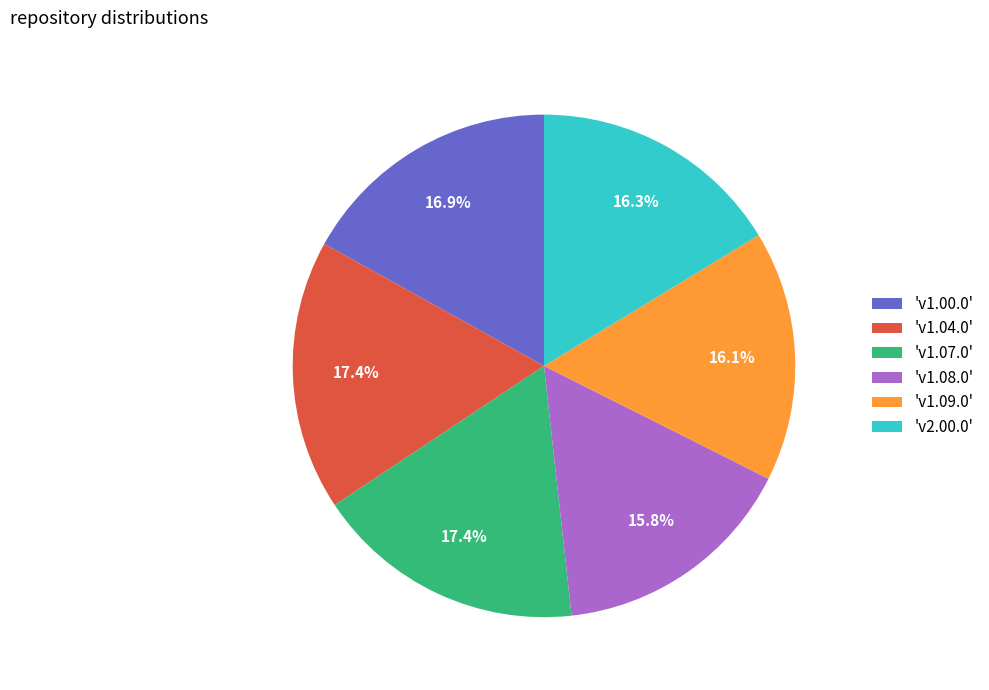

What percentage do 'v1.04.0' and 'v1.00.0' together represent?

34.3%